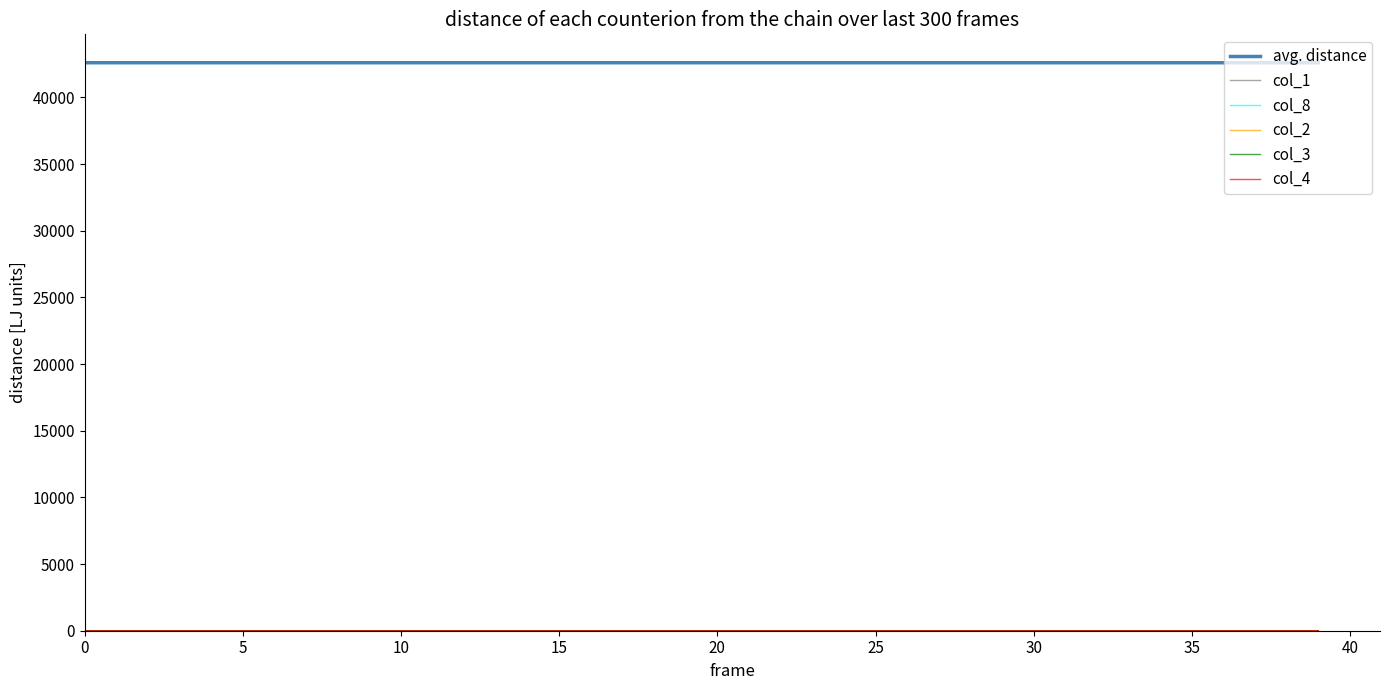

What is the maximum value shown in the chart?

42597.0